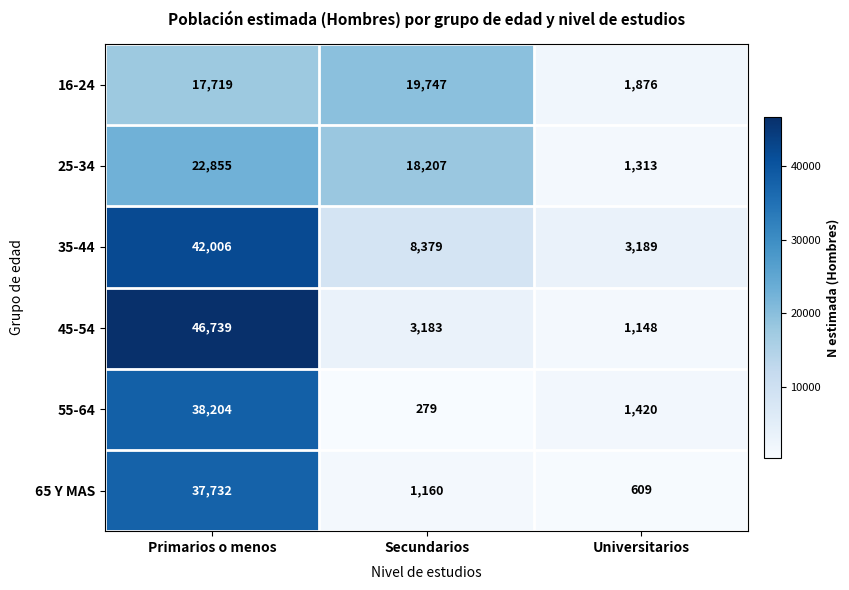

Which series changed the most between Secundarios and Universitarios?

16-24